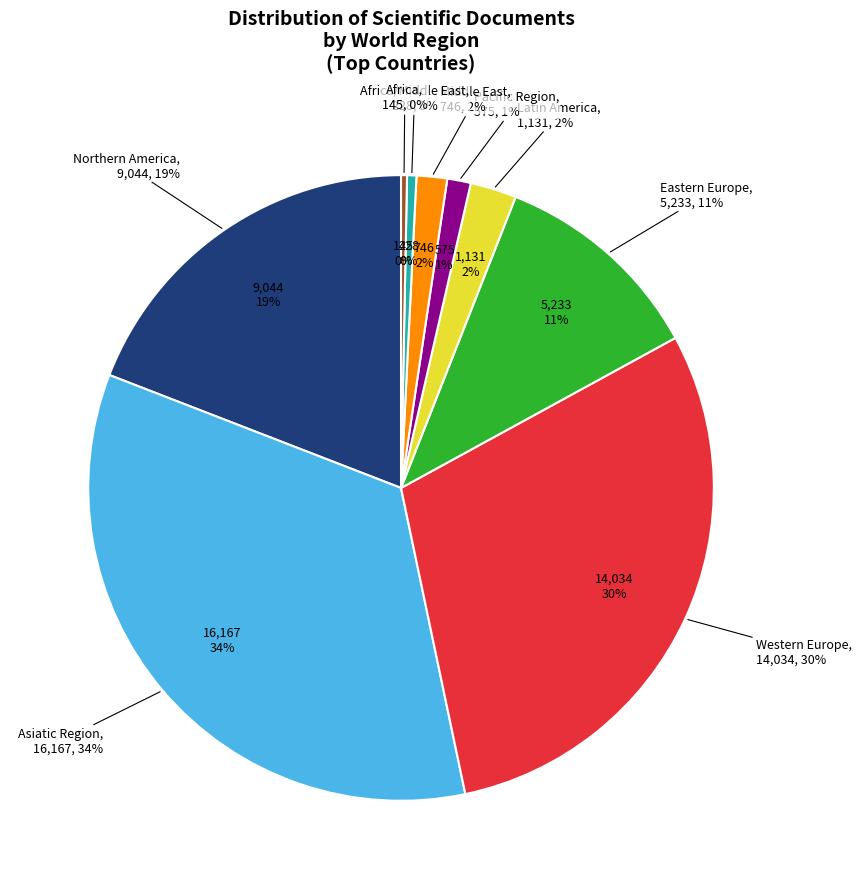

Do Africa and Pacific Region together represent more than half of the pie?

No